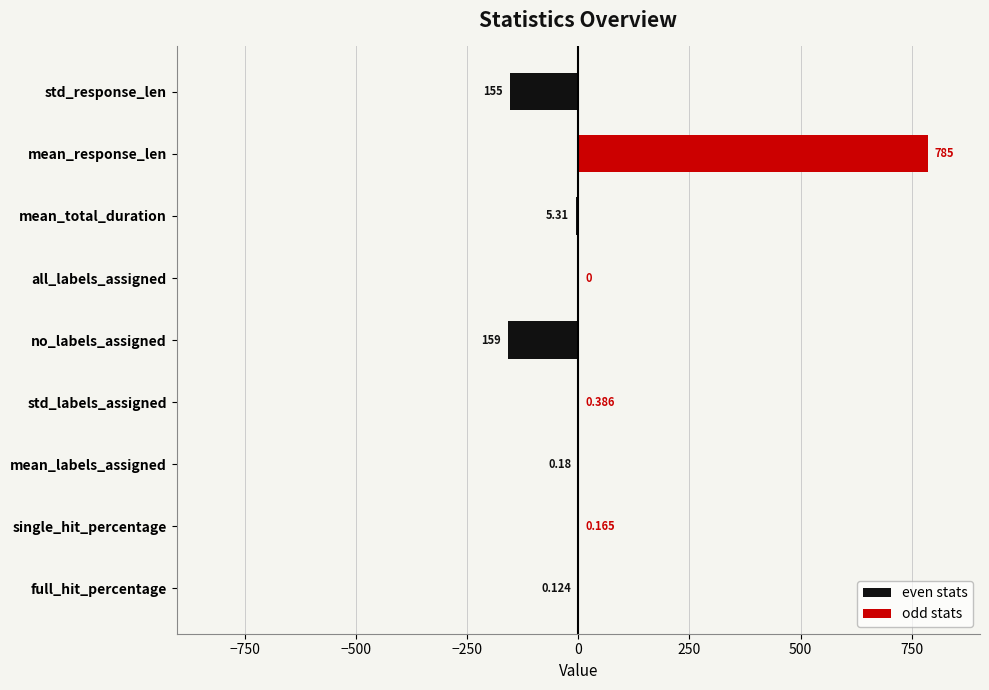

What is the lowest value of the even stats series?

-159.0